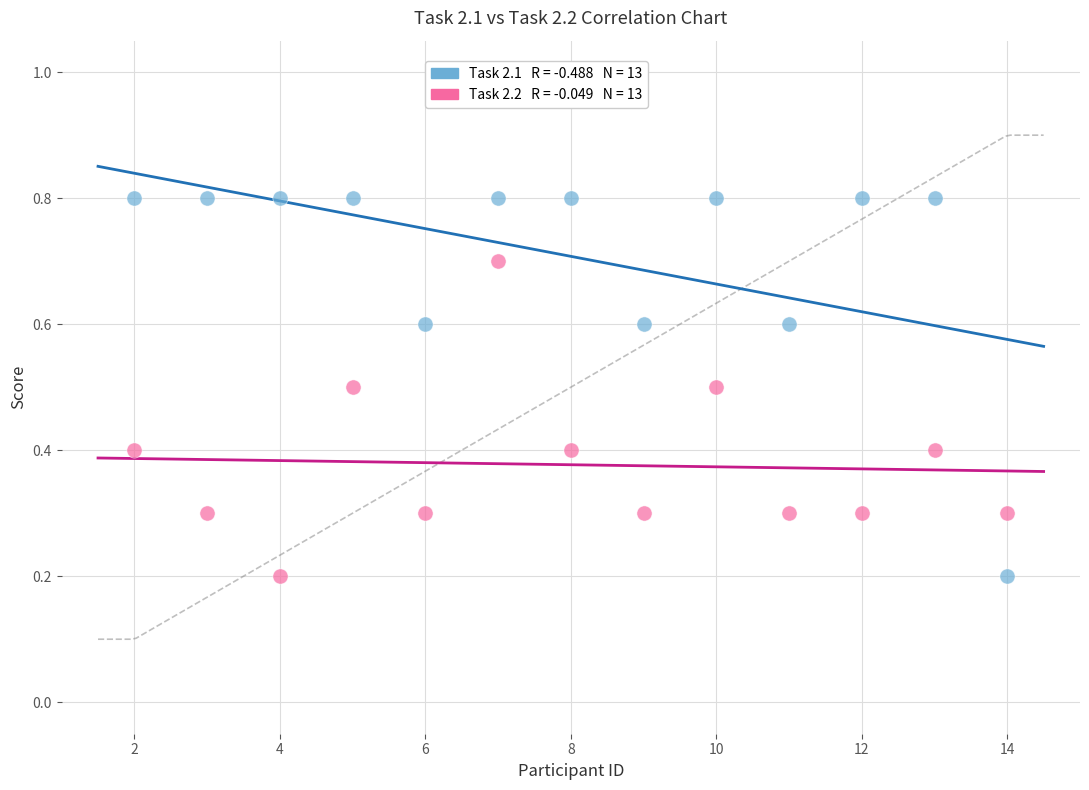

Across all data points, what is the range of X values (max minus min)?

12.0